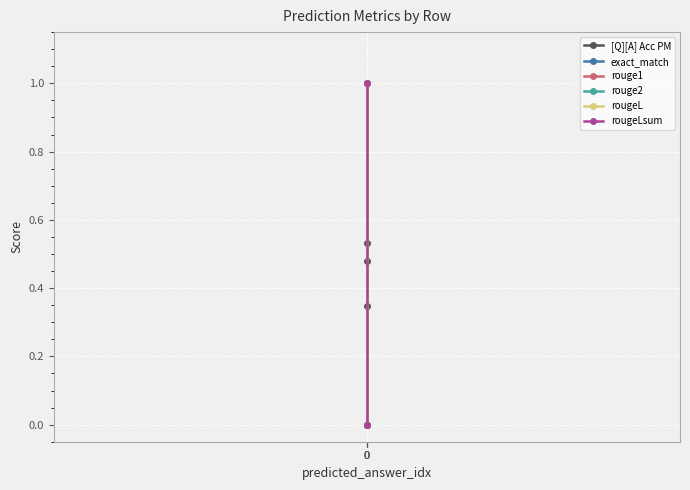

The rougeL series shows 0.0 at 0. True or false?

True